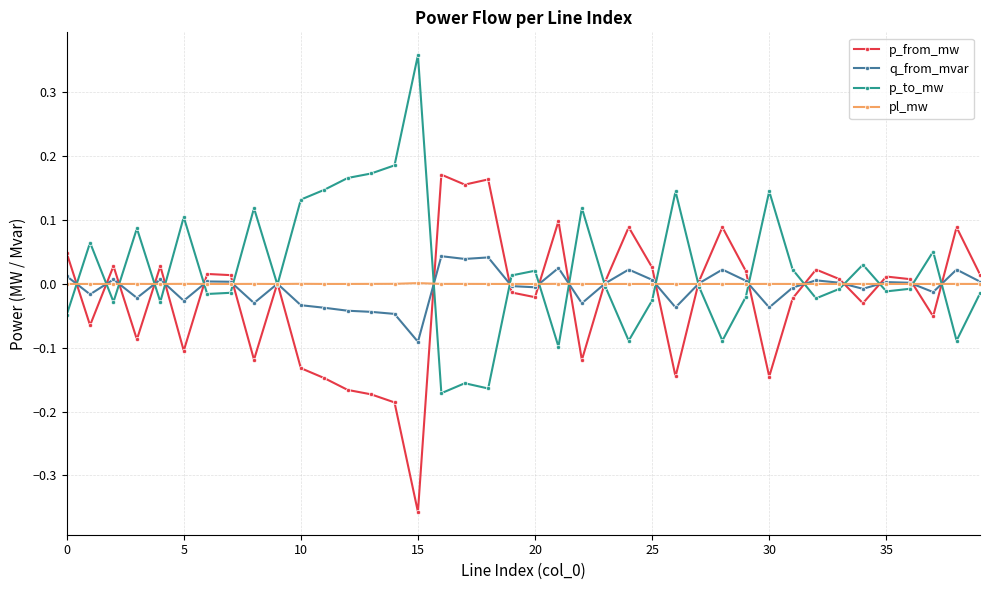

Rank the series by their maximum value, from lowest to highest.

pl_mw, q_from_mvar, p_from_mw, p_to_mw